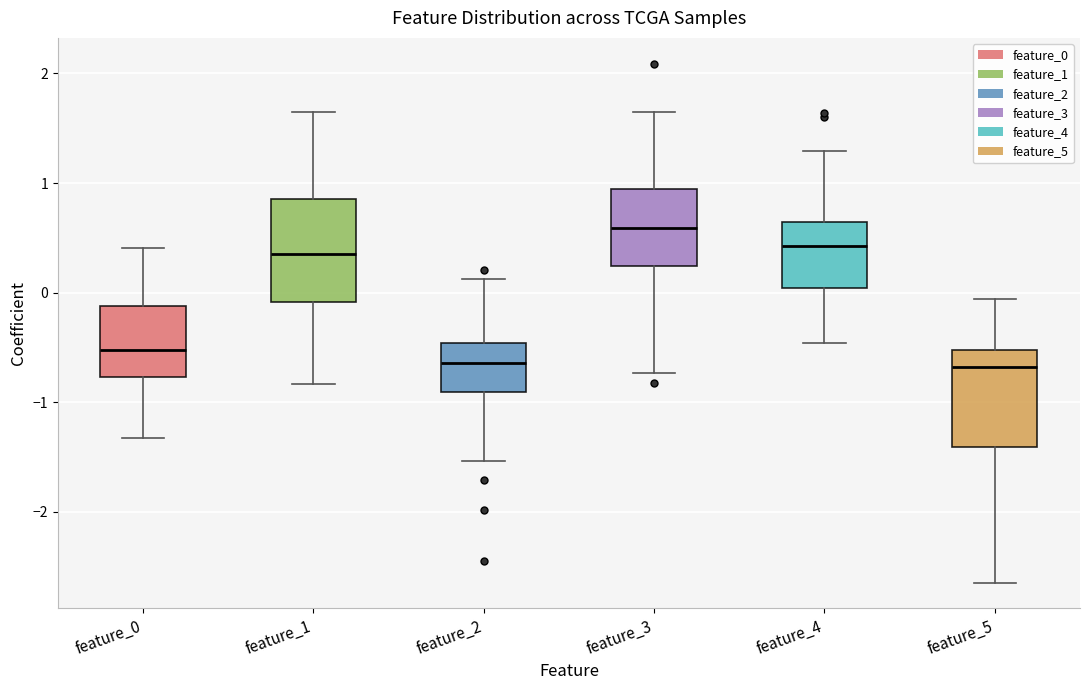

Reading left to right, read every box against the y-axis: the position of its median line, the range the box covers, and the ends of its whiskers. The values are not printed on the chart, so give them approximately, as read against the axis.

feature_0: median -0.5, box -0.8 to -0.1, whiskers -1.3 to 0.4
feature_1: median 0.4, box -0.1 to 0.9, whiskers -0.8 to 1.6
feature_2: median -0.6, box -0.9 to -0.5, whiskers -1.5 to 0.1
feature_3: median 0.6, box 0.2 to 0.9, whiskers -0.7 to 1.7
feature_4: median 0.4, box 0.0 to 0.6, whiskers -0.5 to 1.3
feature_5: median -0.7, box -1.4 to -0.5, whiskers -2.6 to -0.1